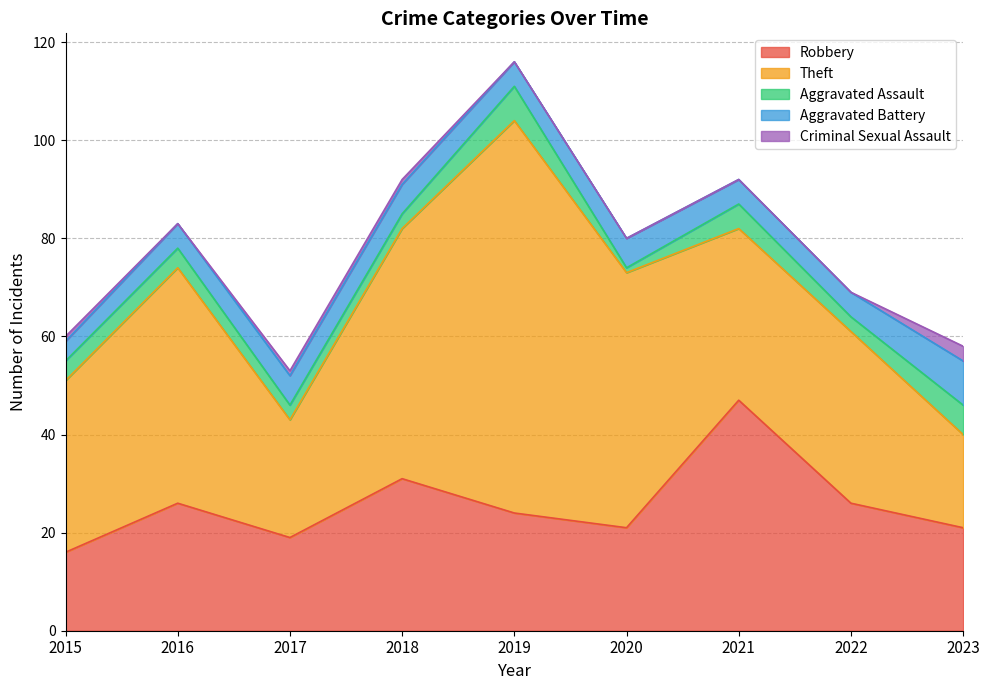

Is it true that Criminal Sexual Assault equals 0 at 2020?

True